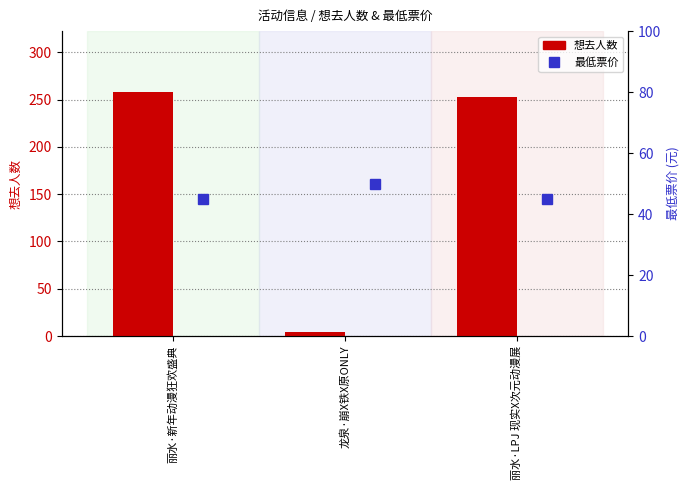

Count the number of categories in the chart.

3